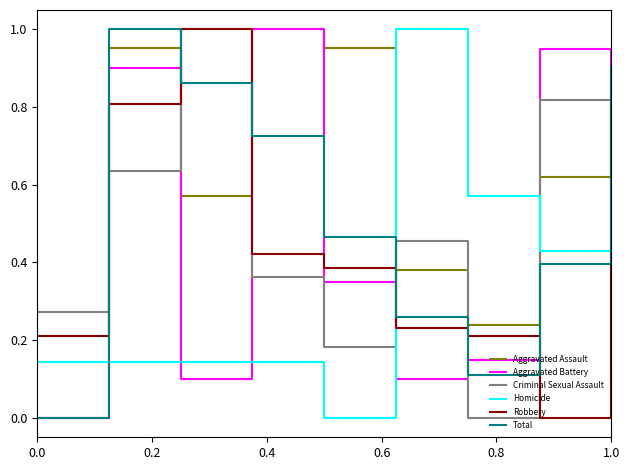

How many intersections are there between Criminal Sexual Assault and Aggravated Assault?

7